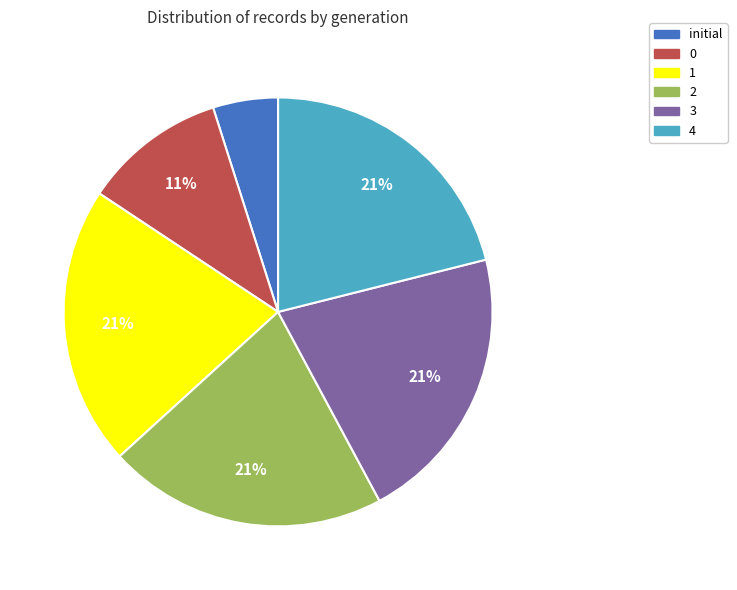

Count the number of slices in the pie.

6